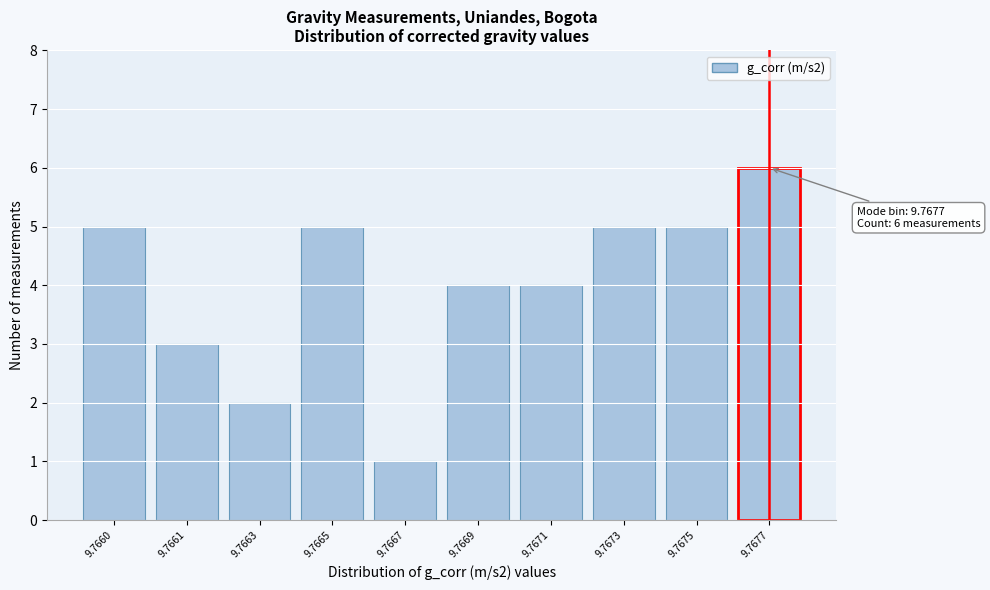

Reading left to right, what are all the values shown in this chart?

9.7660=5	9.7661=3	9.7663=2	9.7665=5	9.7667=1	9.7669=4	9.7671=4	9.7673=5	9.7675=5	9.7677=6